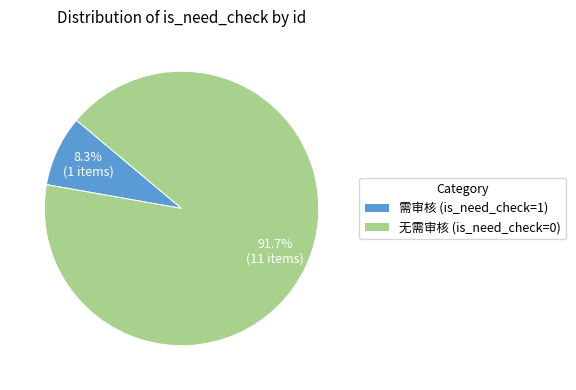

Combined, do 需审核 (is_need_check=1) and 无需审核 (is_need_check=0) account for over 50%?

Yes